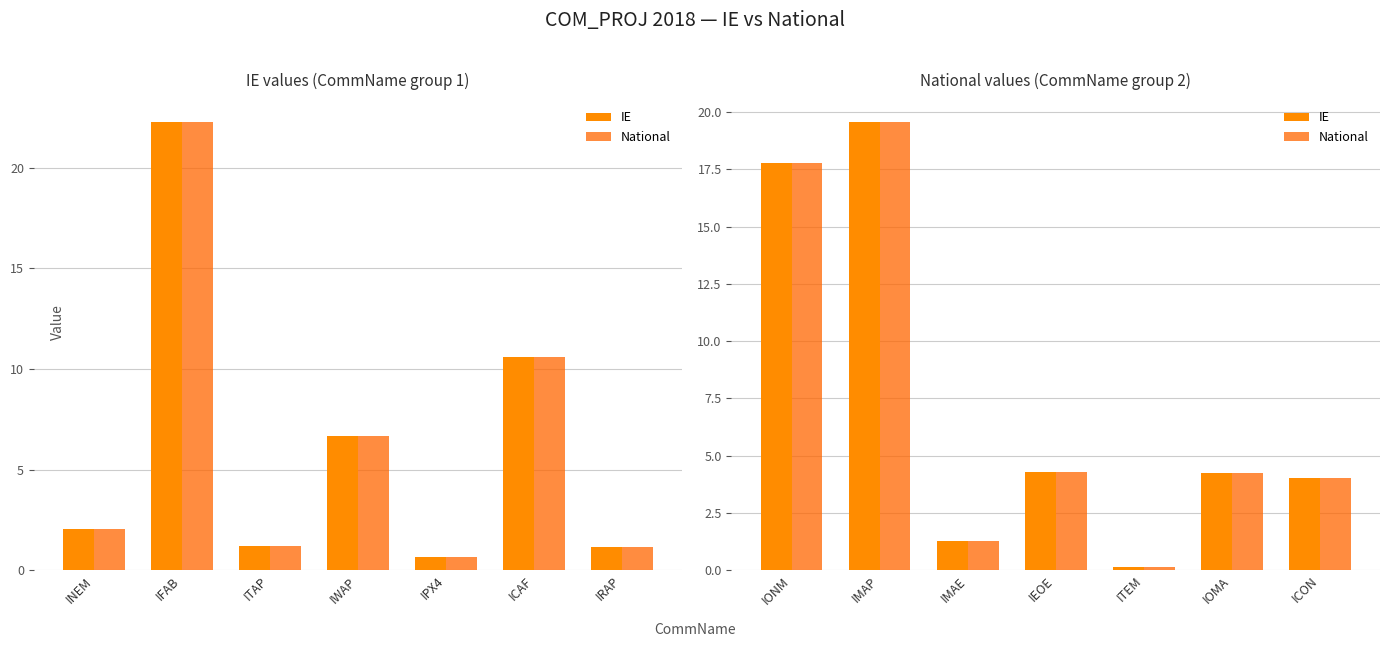

Is the value of IE at IMAP greater than the value of National at IONM?

Yes